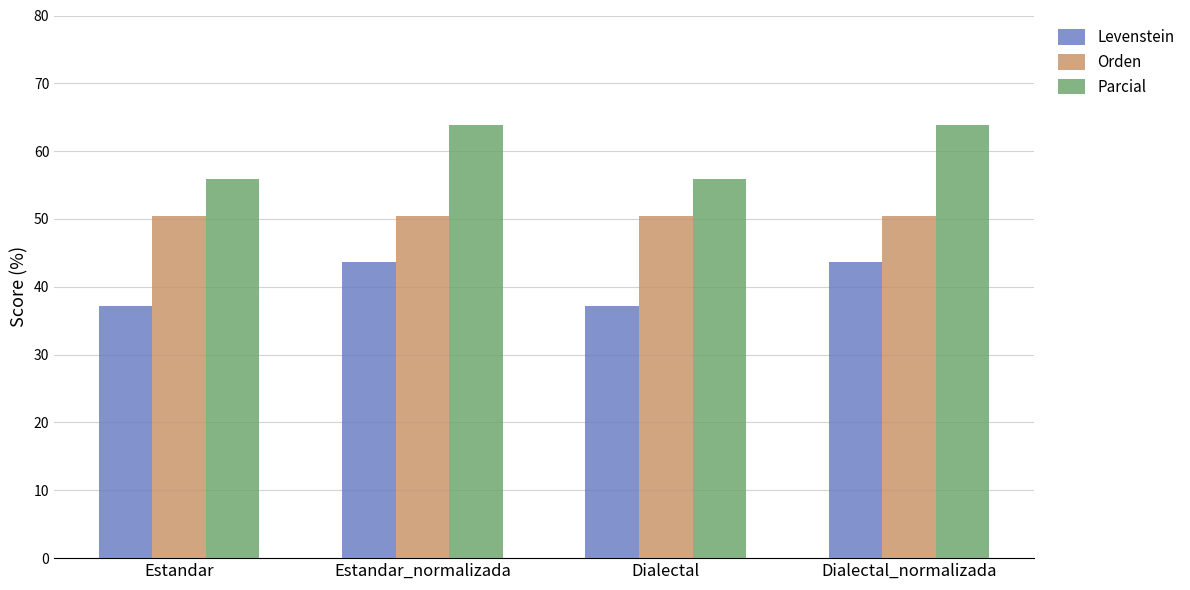

At Estandar, list the series in order from largest to smallest.

Parcial, Orden, Levenstein